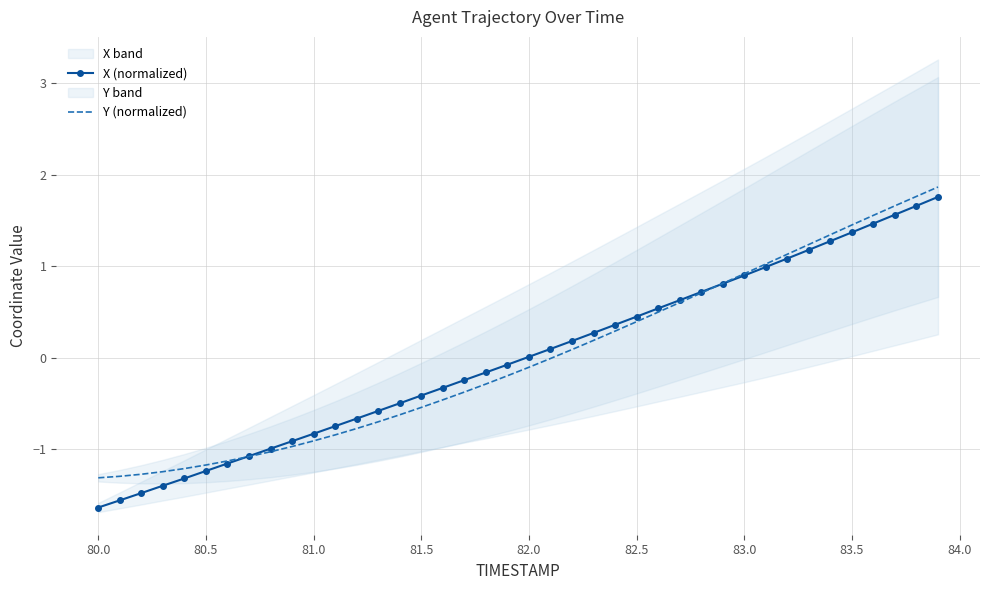

True or false: Y (normalized) has more than 0 interior local peaks.

False